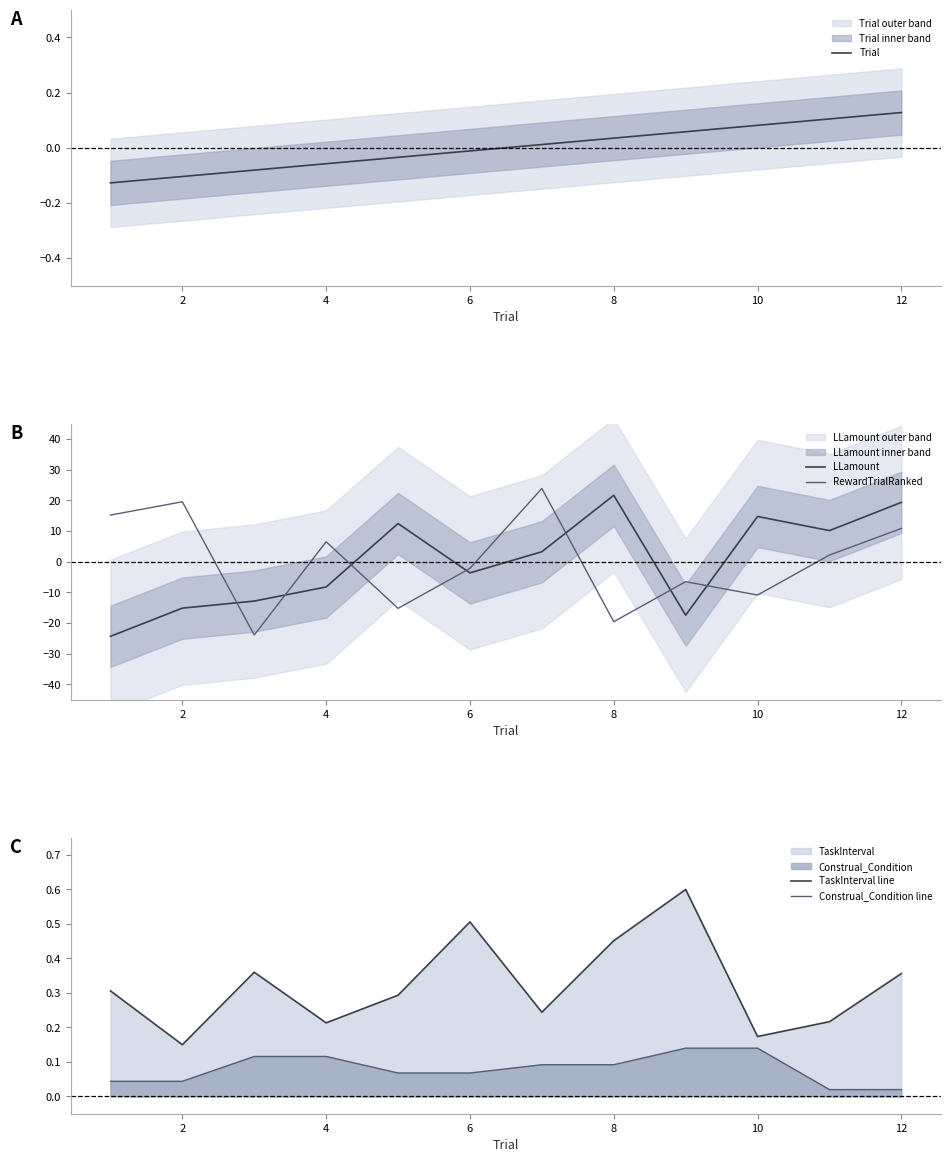

The value of TaskInterval line at 8 is 0.2. True or false?

False